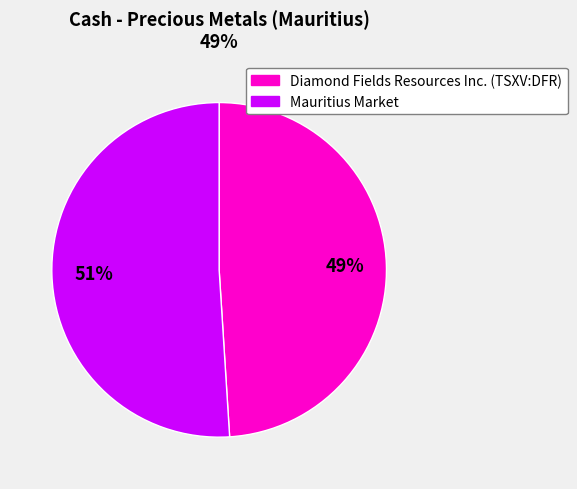

To the nearest percent, what is the average slice percentage?

50%